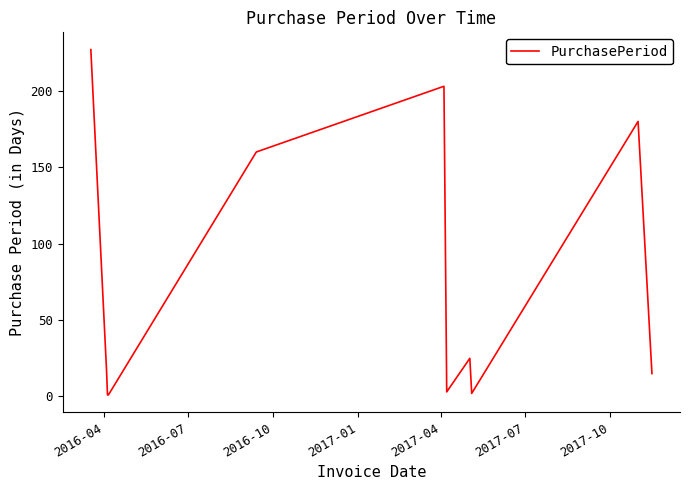

What is the sum of all values?

834